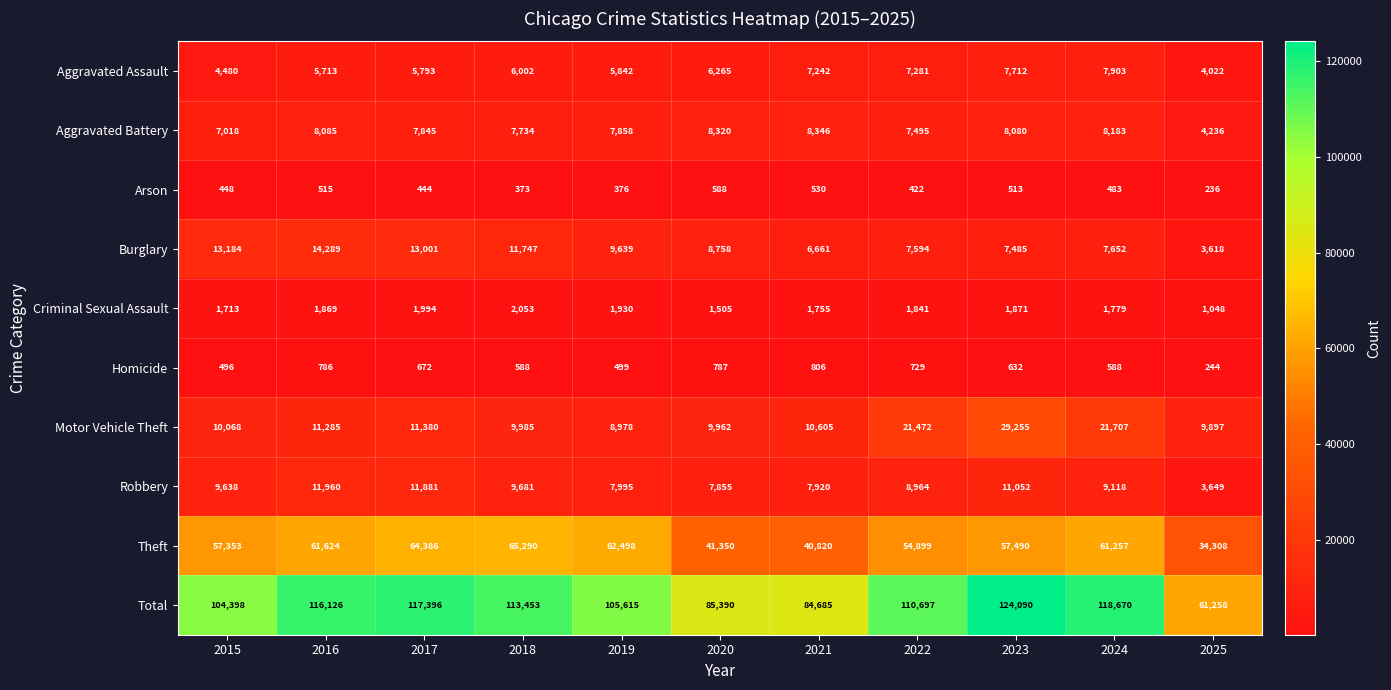

The Motor Vehicle Theft series shows 11285 at 2016. True or false?

True